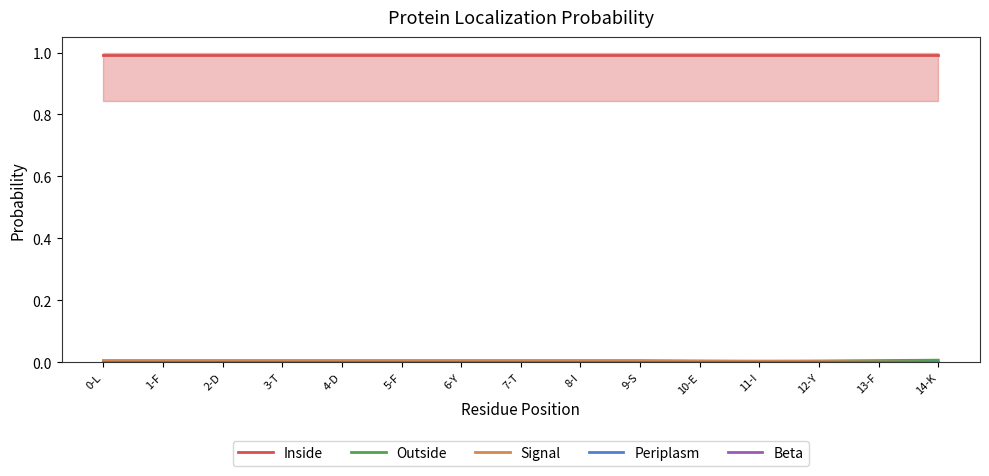

Reading left to right, what are all the values shown in this chart?

Inside: 1.0	1.0	1.0	1.0	1.0	1.0	1.0	1.0	1.0	1.0	1.0	1.0	1.0	1.0	1.0
Outside: 0.0	0.0	0.0	0.0	0.0	0.0	0.0	0.0	0.0	0.0	0.0	0.0	0.0	0.0	0.0
Signal: 0.0	0.0	0.0	0.0	0.0	0.0	0.0	0.0	0.0	0.0	0.0	0.0	0.0	0.0	0.0
Periplasm: 0.0	0.0	0.0	0.0	0.0	0.0	0.0	0.0	0.0	0.0	0.0	0.0	0.0	0.0	0.0
Beta: 0.0	0.0	0.0	0.0	0.0	0.0	0.0	0.0	0.0	0.0	0.0	0.0	0.0	0.0	0.0